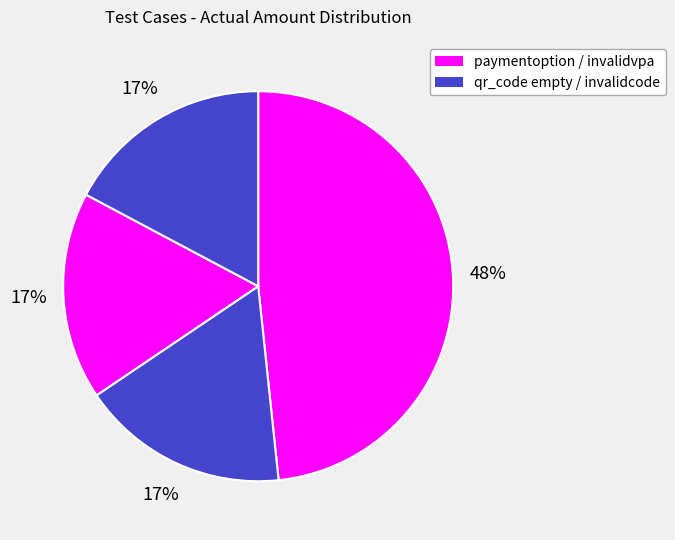

How many segments does this pie chart have?

4